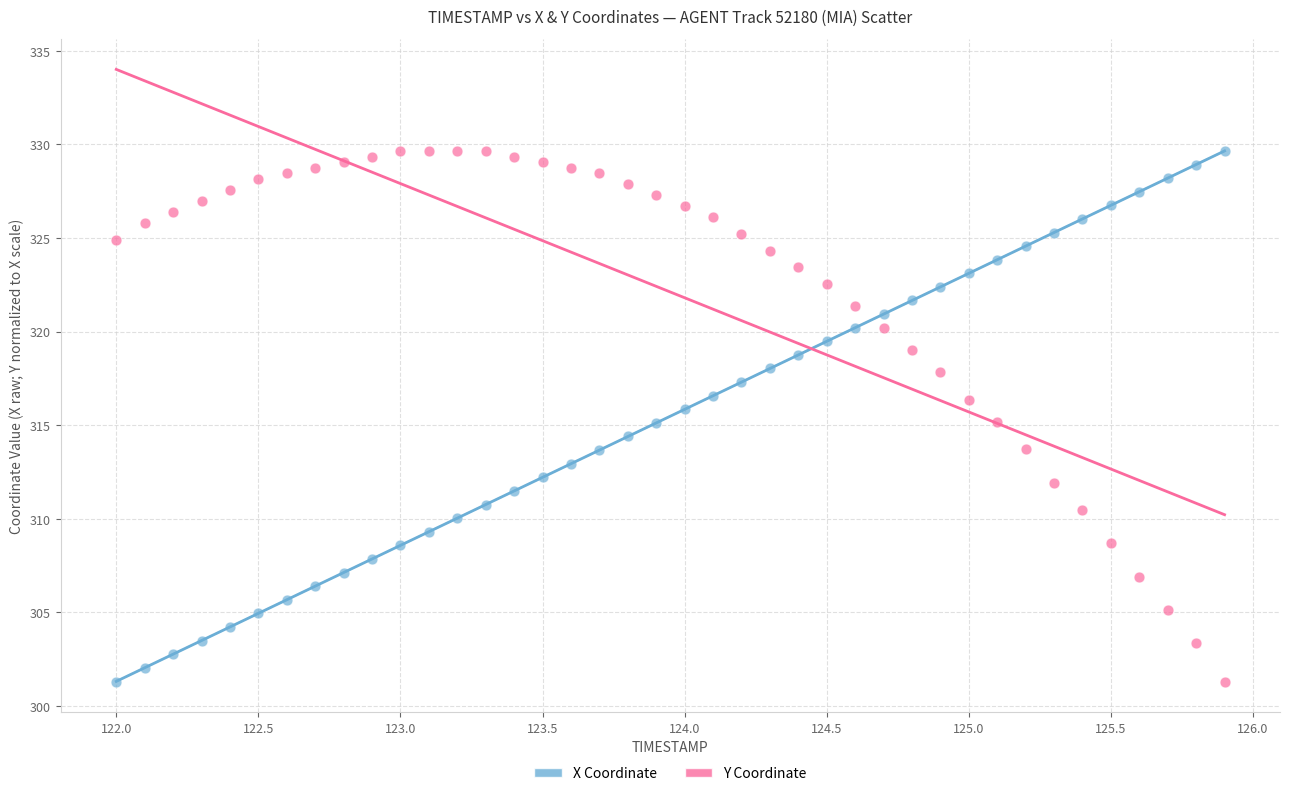

Across all data points, what is the range of Y values (max minus min)?

28.3